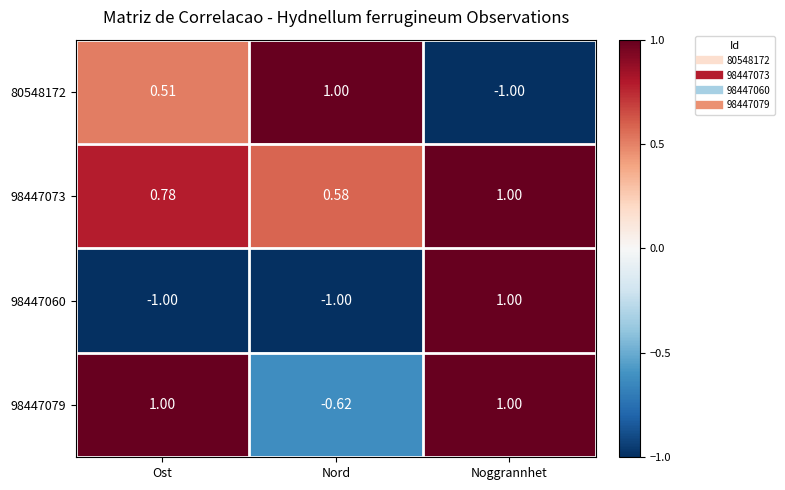

At which label does 80548172 first exceed 0?

Ost